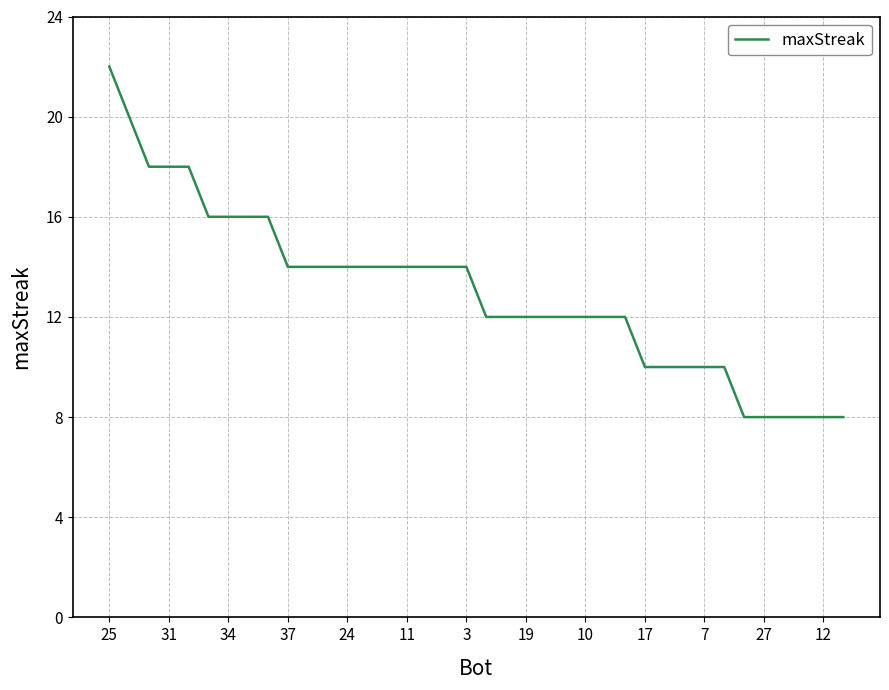

What is the difference between the maximum and minimum values?

14